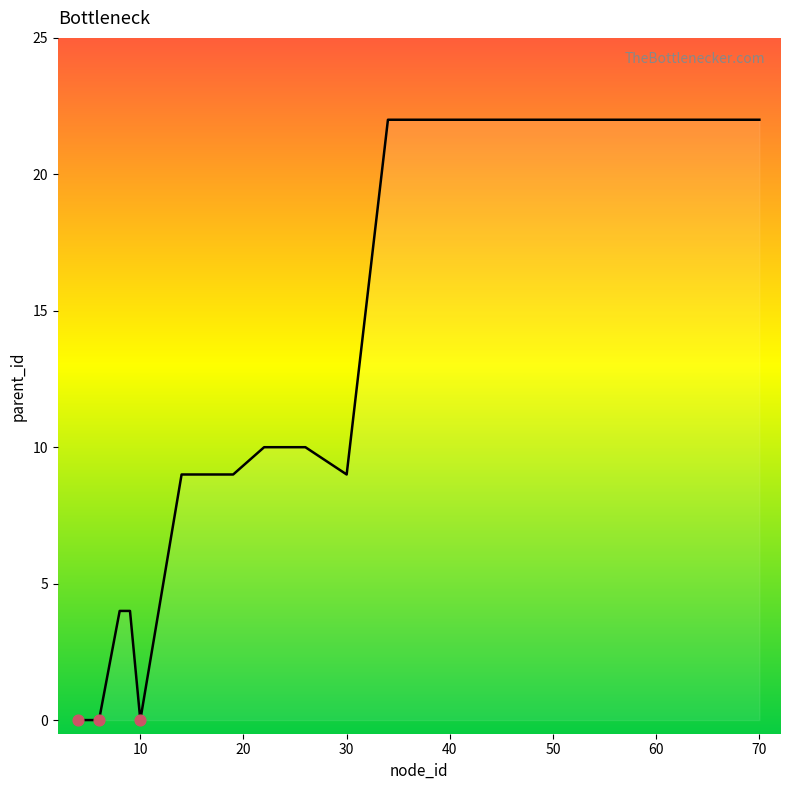

What is the difference between the maximum and minimum values?

22